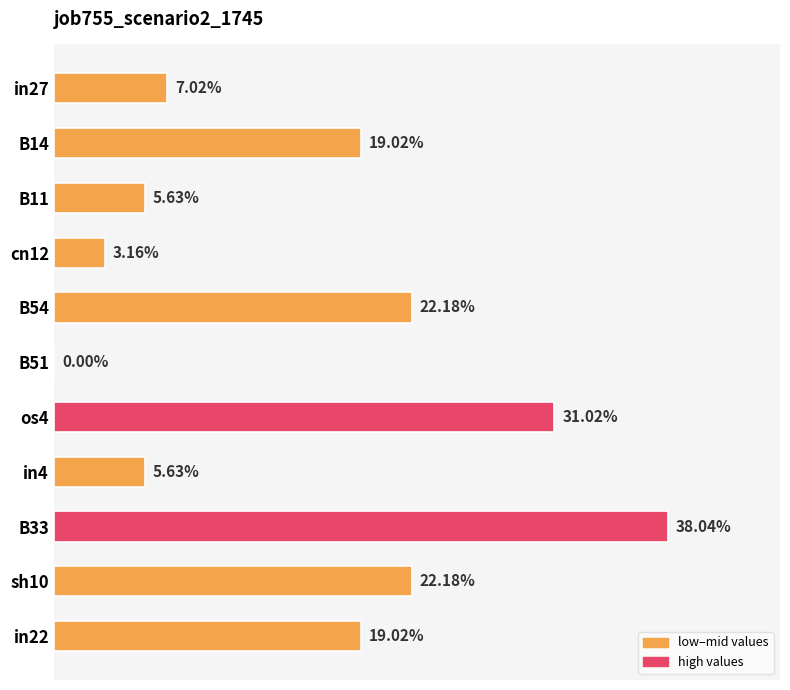

Are the bars horizontal?

Yes